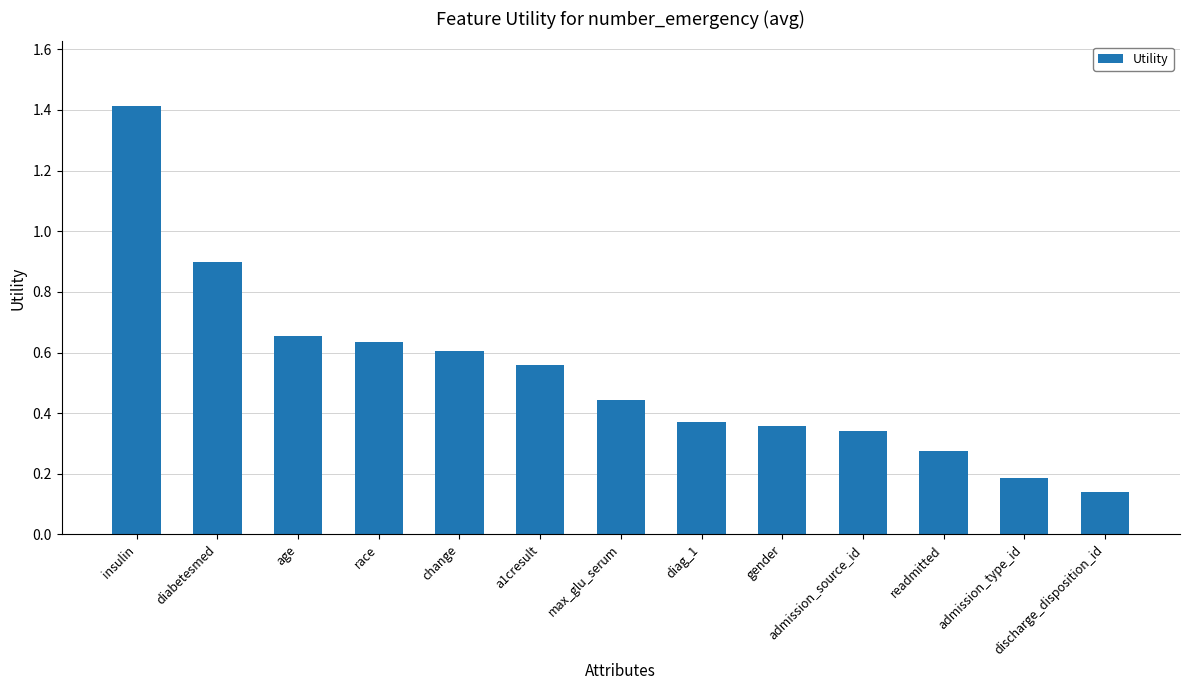

How many distinct data groups are displayed?

1